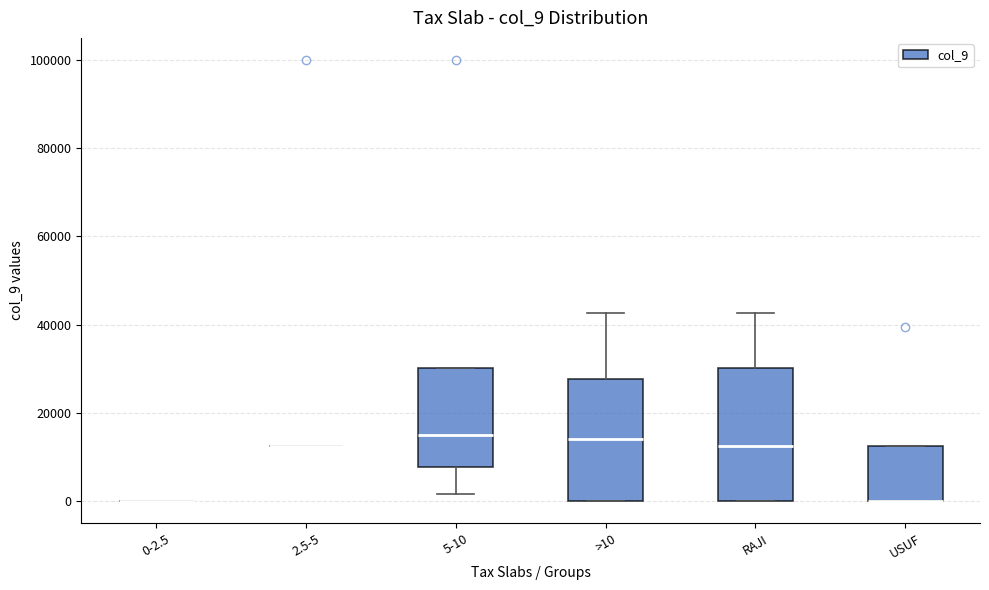

Reading left to right, transcribe this box plot: for each box, give where its median line is, the range the box spans, and where its two whiskers end, as read against the y-axis. The values are not printed on the chart, so give them approximately, as read against the axis.

0-2.5: box collapsed to a line at 0, whiskers 0 to 0
2.5-5: box collapsed to a line at 12000, whiskers 12000 to 12000
5-10: median 16000, box 8000 to 30000, whiskers 2000 to 30000
>10: median 14000, box 0 to 28000, whiskers 0 to 42000
RAJI: median 12000, box 0 to 30000, whiskers 0 to 42000
USUF: median 0 (drawn on the box's lower edge), box 0 to 12000, whiskers 0 to 12000